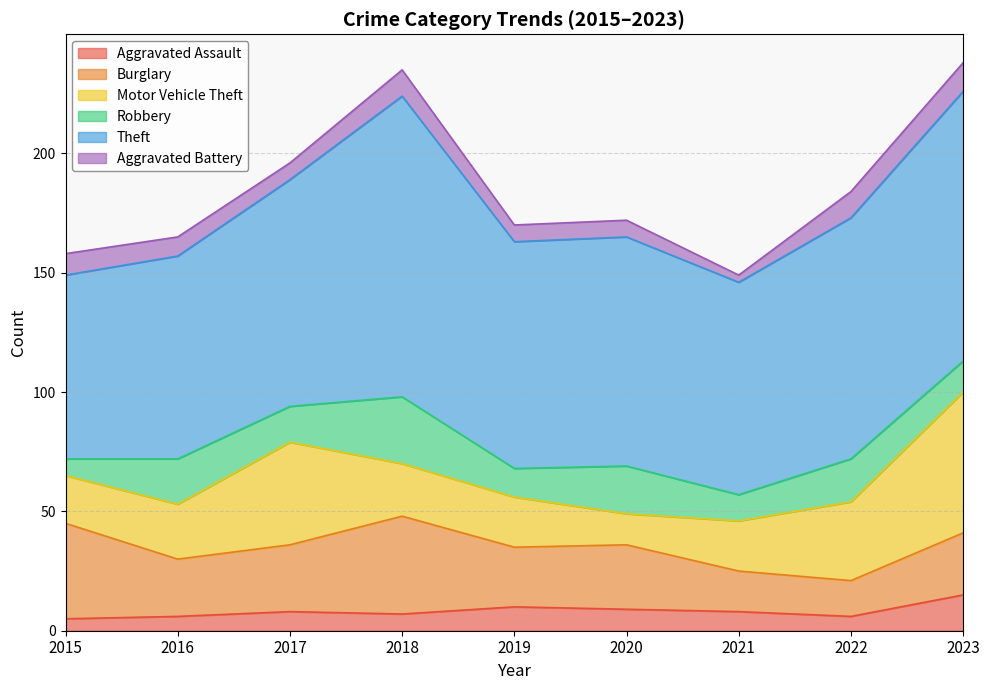

What is the difference between the maximum and second lowest values in the Motor Vehicle Theft series?

39